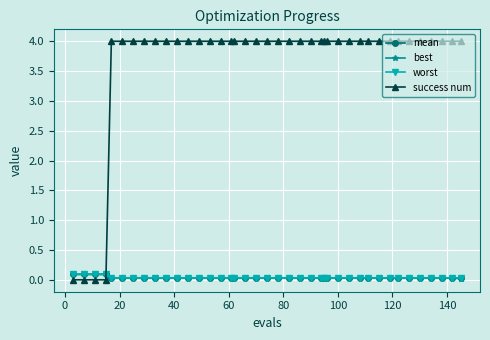

What is the value of the success num point at the 8th from the left?

4.0